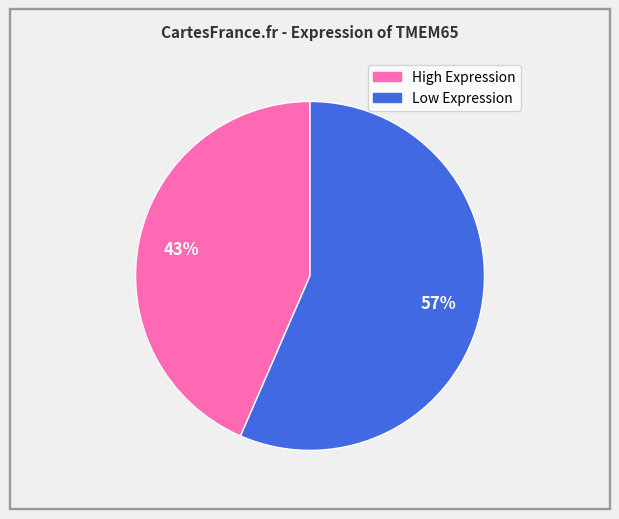

To the nearest percent, what is the average slice percentage?

50%